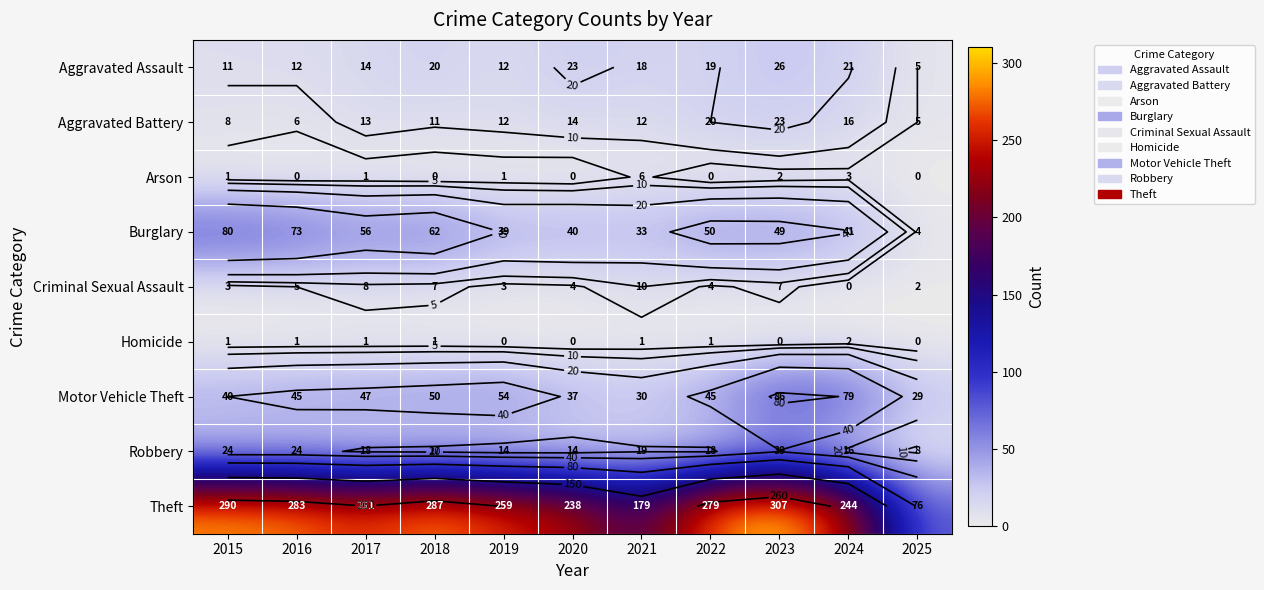

The value of Aggravated Battery at 2019 is 12. True or false?

True